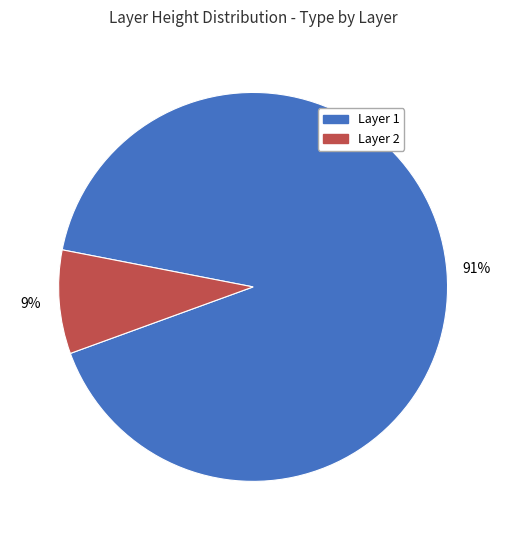

Combined, do Layer 2 and Layer 1 account for over 50%?

Yes